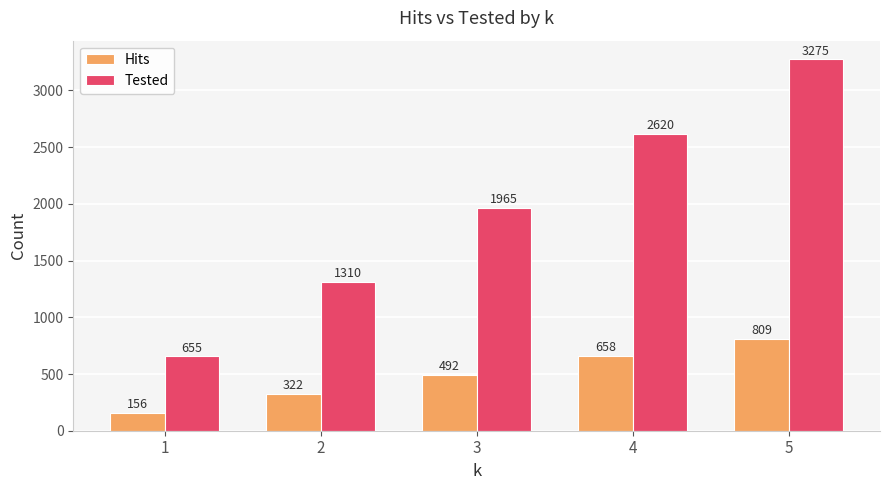

Reading right to left, extract all data points from this chart.

Hits: 5=809	4=658	3=492	2=322	1=156
Tested: 5=3275	4=2620	3=1965	2=1310	1=655